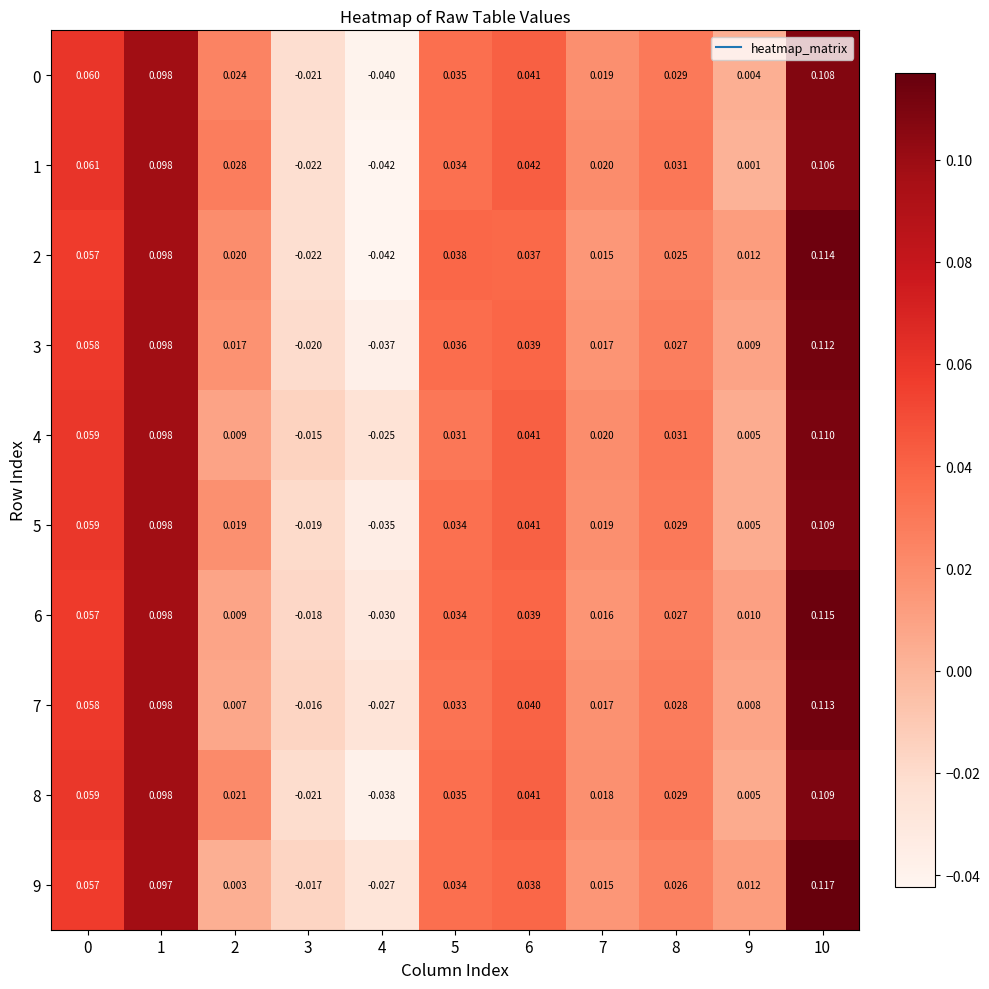

Is the value of 2 at 8 greater than the value of 9 at 4?

Yes